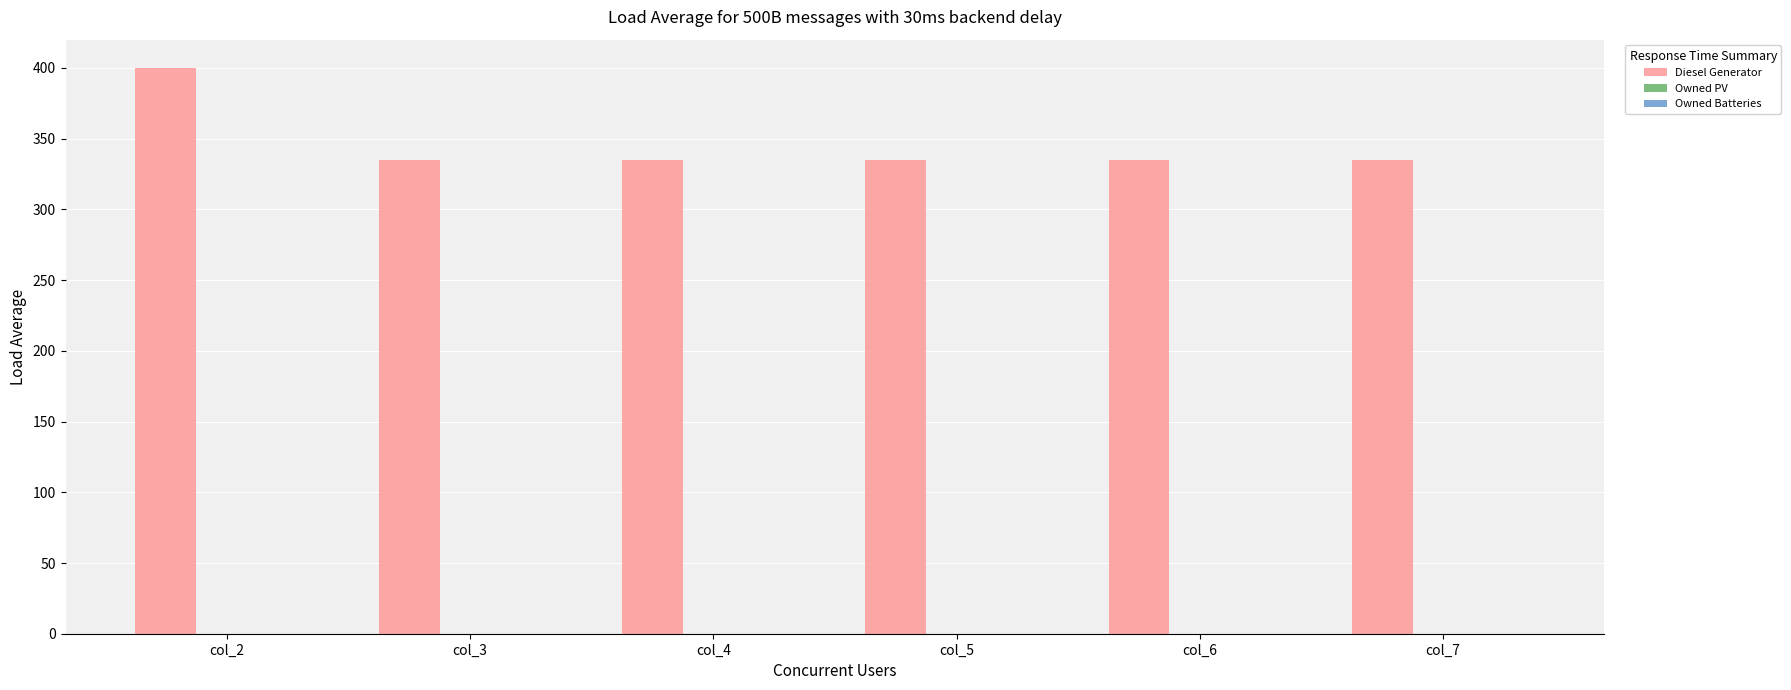

What is the change in value from col_2 to col_7?

-65